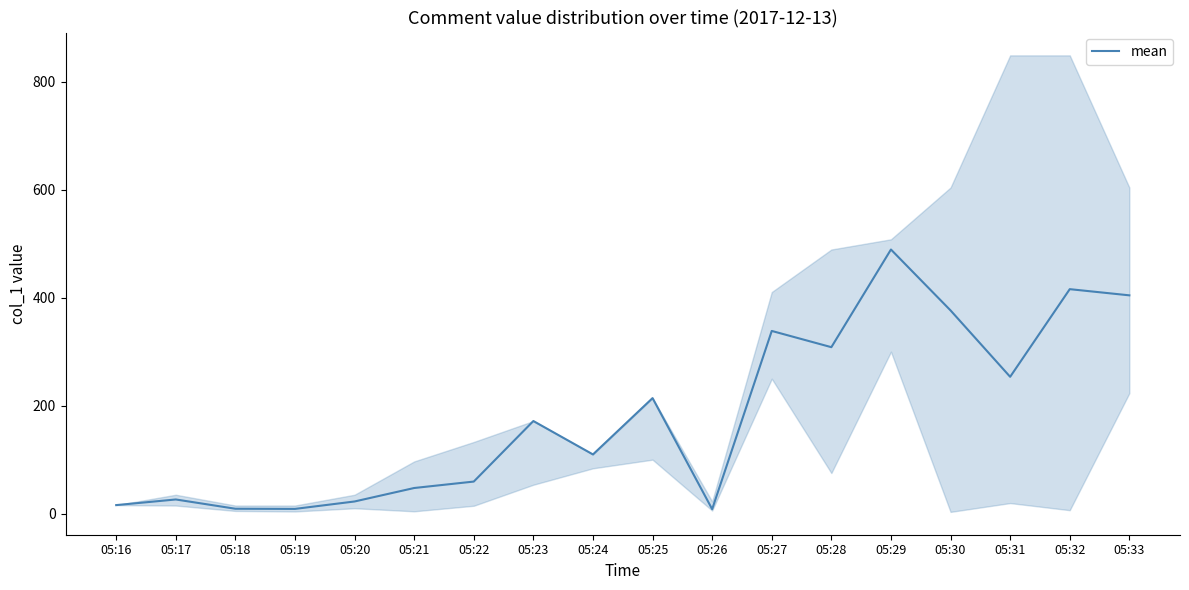

List the labels in order of value, largest first.

05:29, 05:32, 05:33, 05:30, 05:27, 05:28, 05:31, 05:25, 05:23, 05:24, 05:22, 05:21, 05:17, 05:20, 05:16, 05:18, 05:19, 05:26